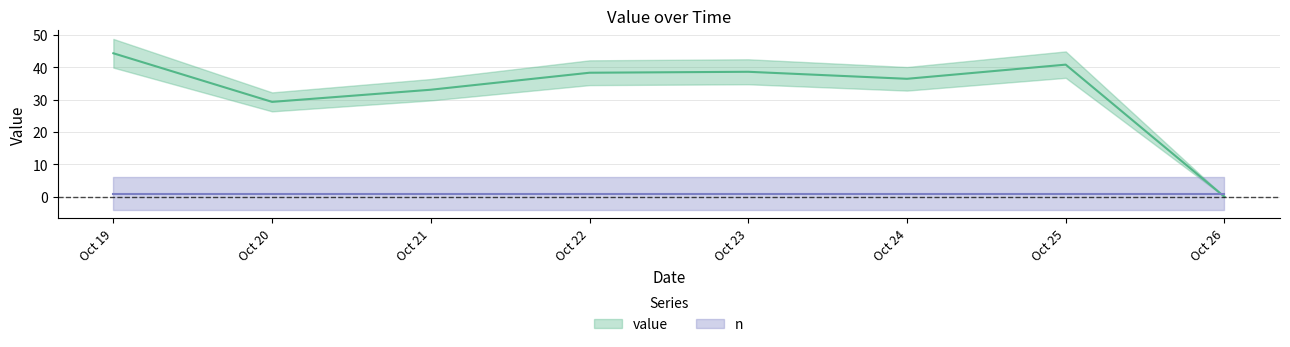

At which category does the data reach its first local peak?

Oct 23